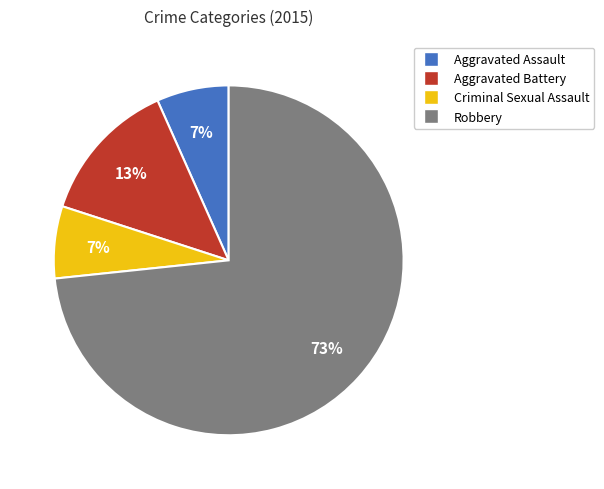

Do Robbery and Aggravated Assault together represent more than half of the pie?

Yes